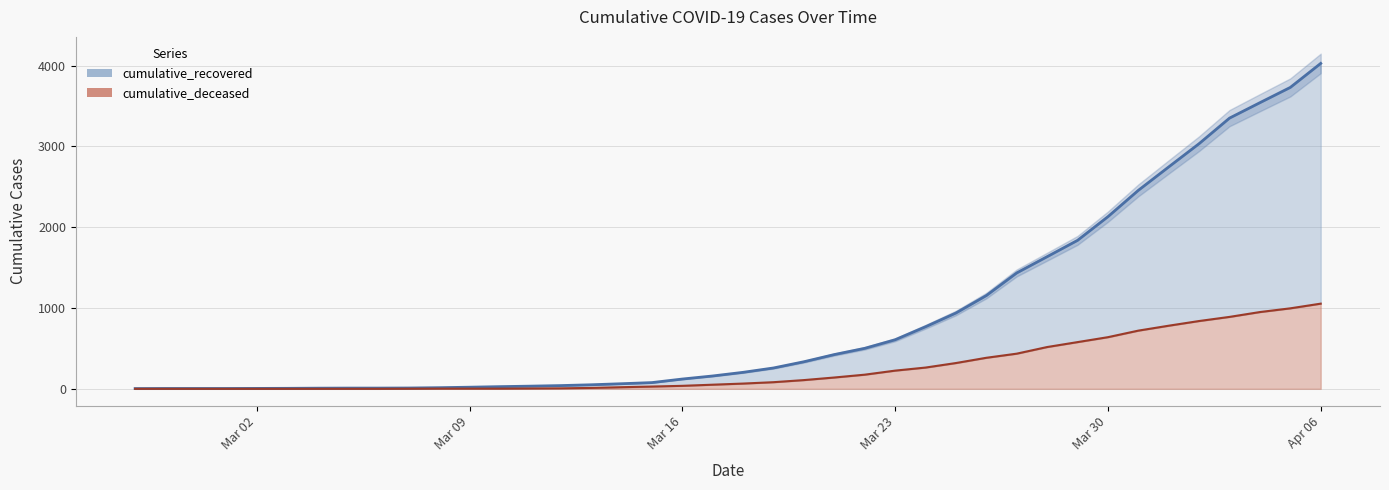

Between 2020-03-08 and 2020-03-19, which series saw the biggest shift?

cumulative_recovered